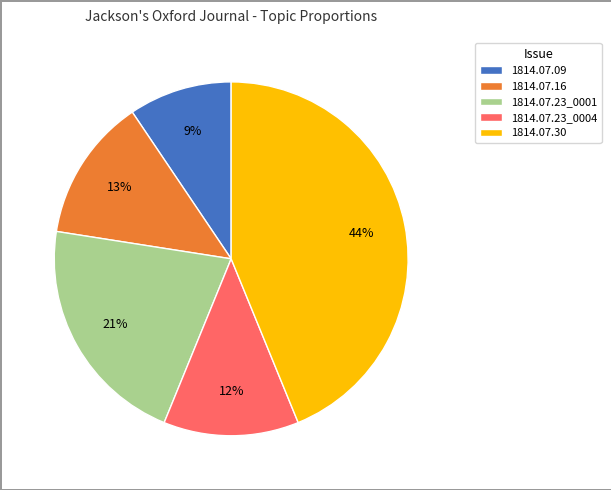

Does 1814.07.16 account for over 50% of the chart?

No